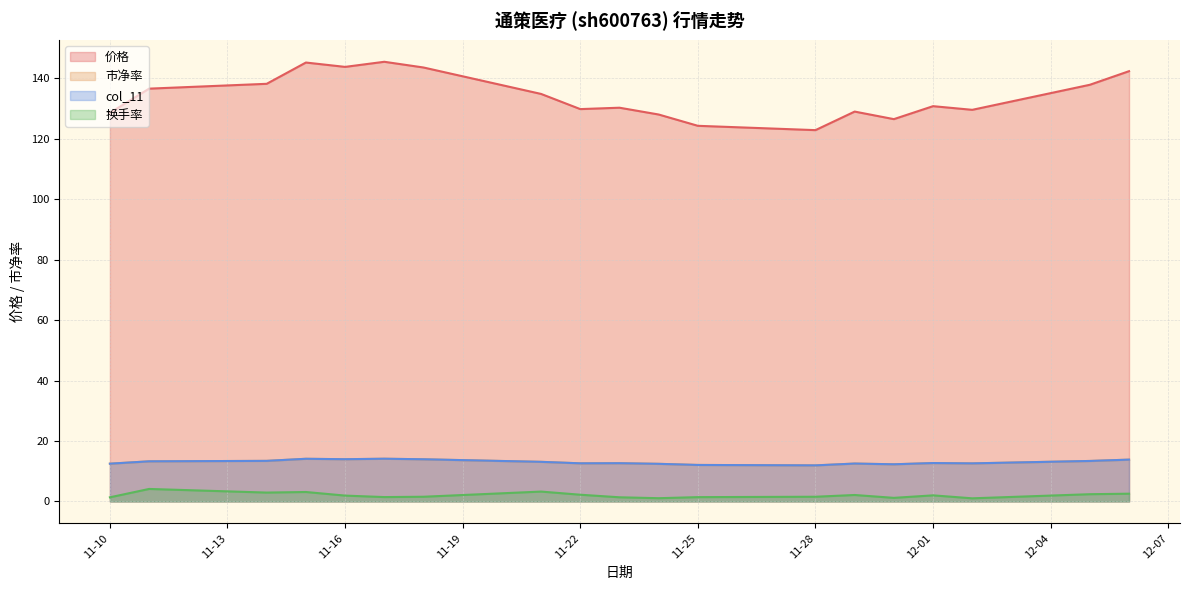

What is the sum of the 价格 values at 11-28 and 11-10?

251.5